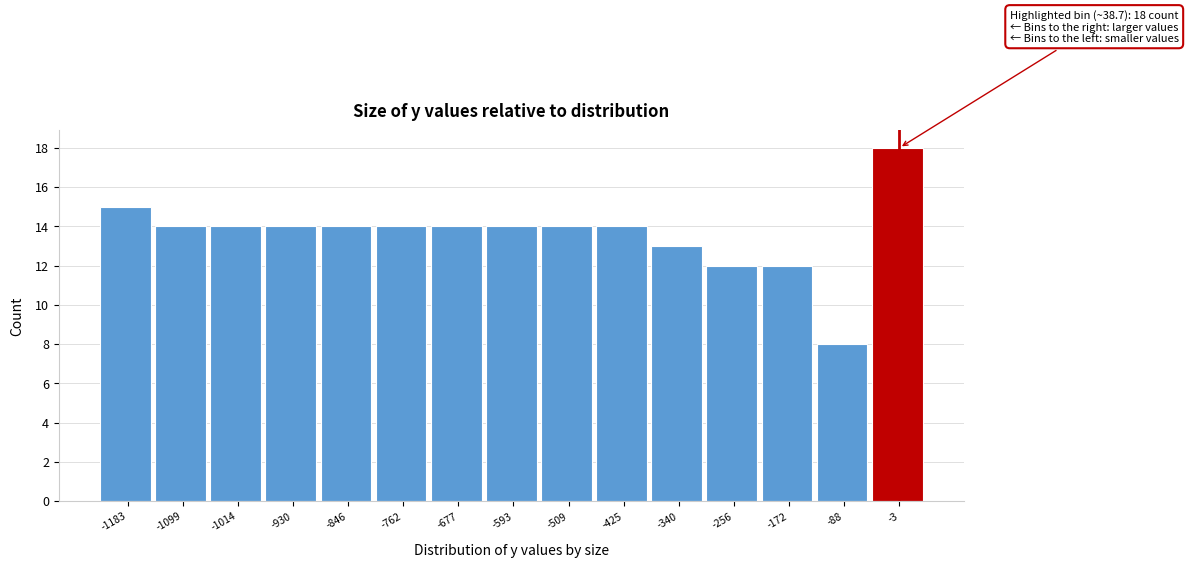

Over which range of the x-axis is the bar tallest?

-50 to 40